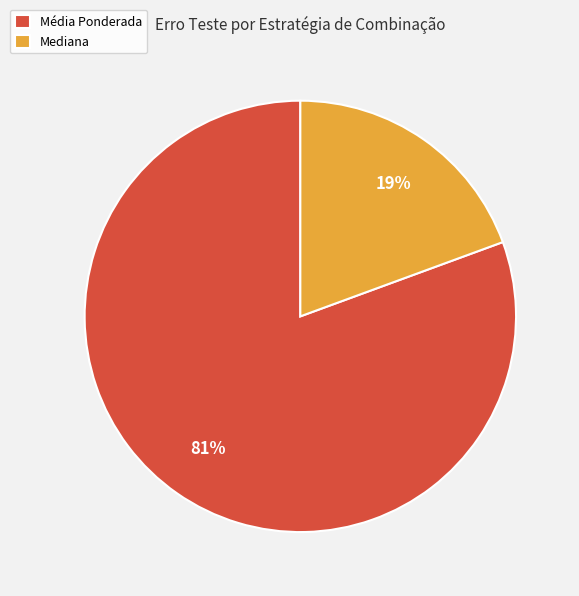

Is the sum of Média Ponderada and Mediana greater than half?

Yes